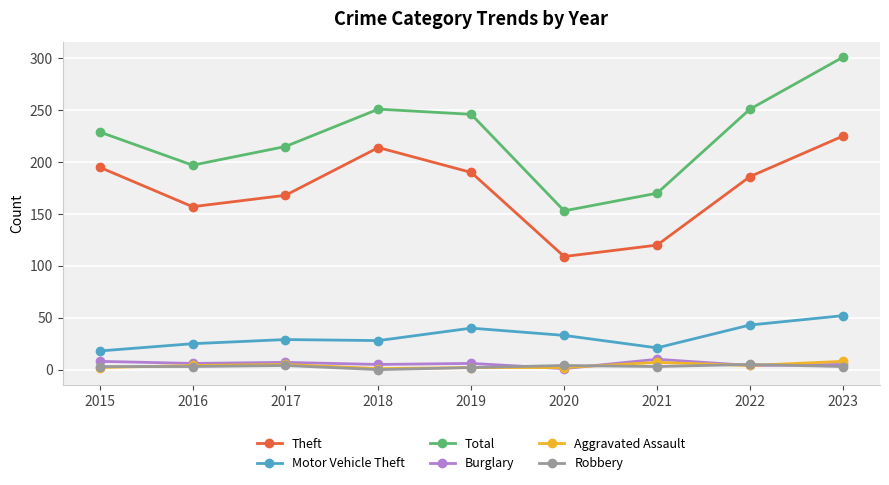

True or false: Total and Motor Vehicle Theft intersect in this chart.

False